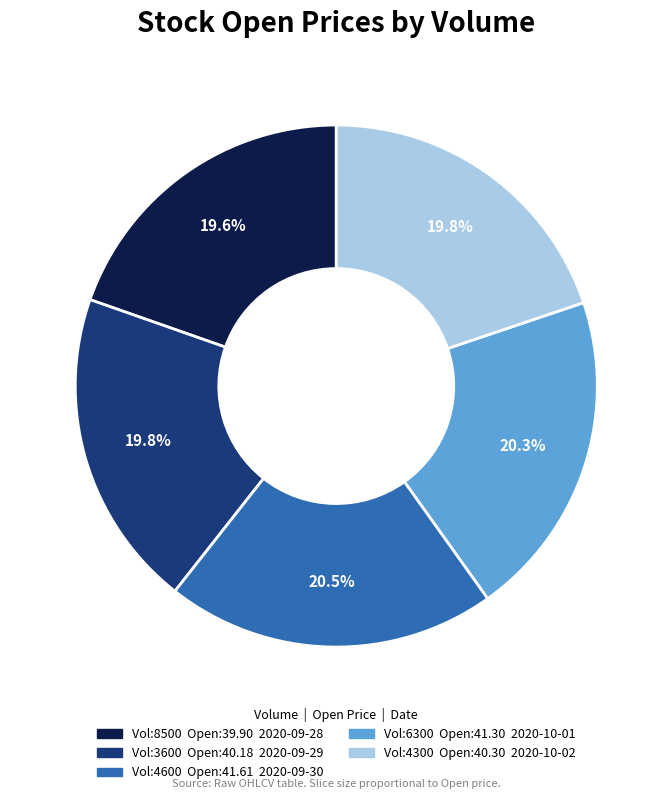

Is there any slice that represents more than half of the pie?

No